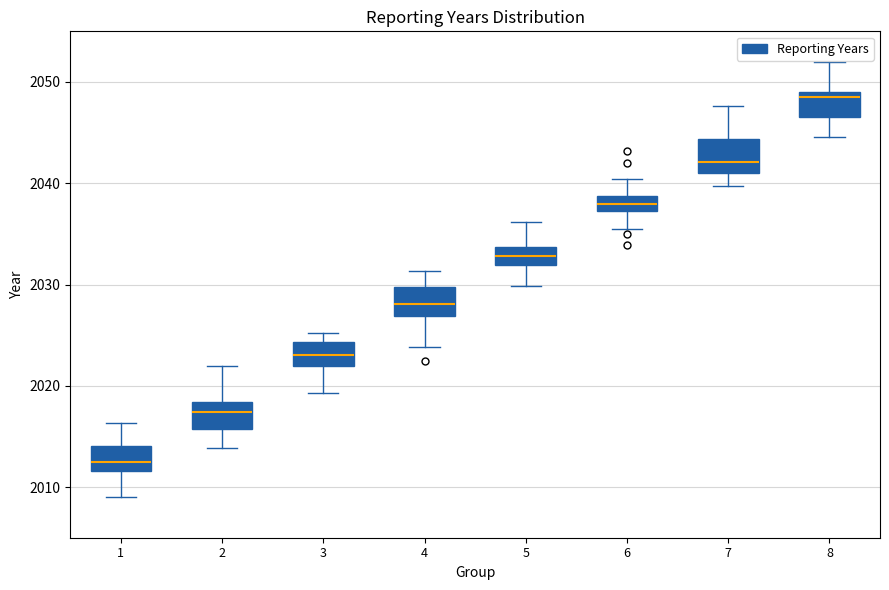

Which box has the lowest median line?

1